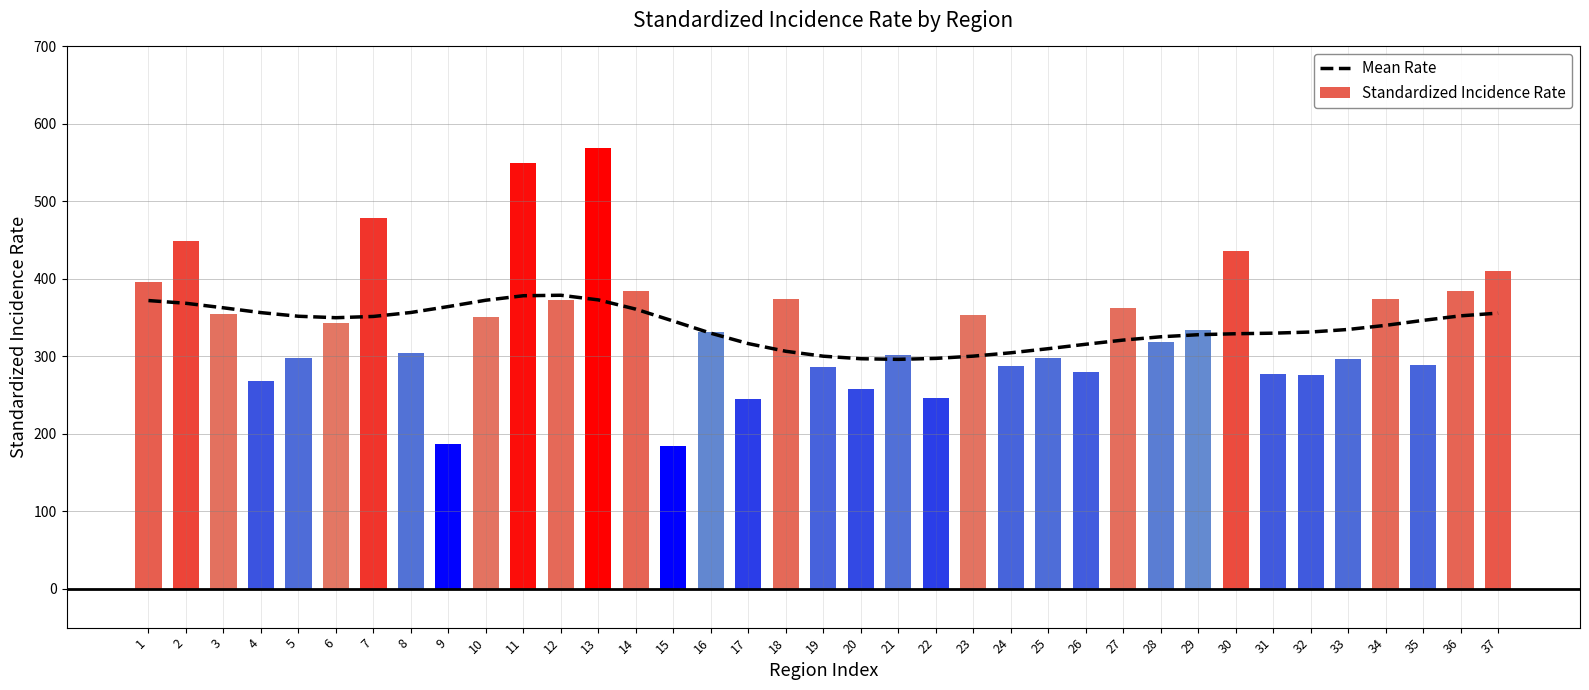

The value of Mean Rate at 31 is 585.4. True or false?

False